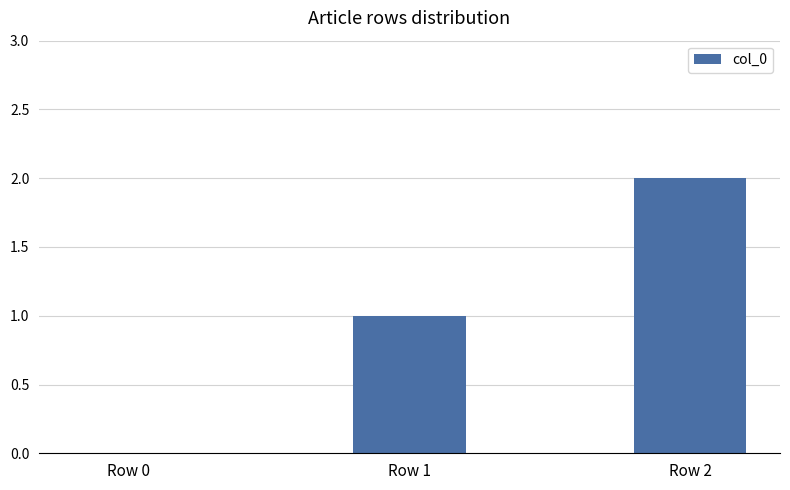

How many values are above zero?

2